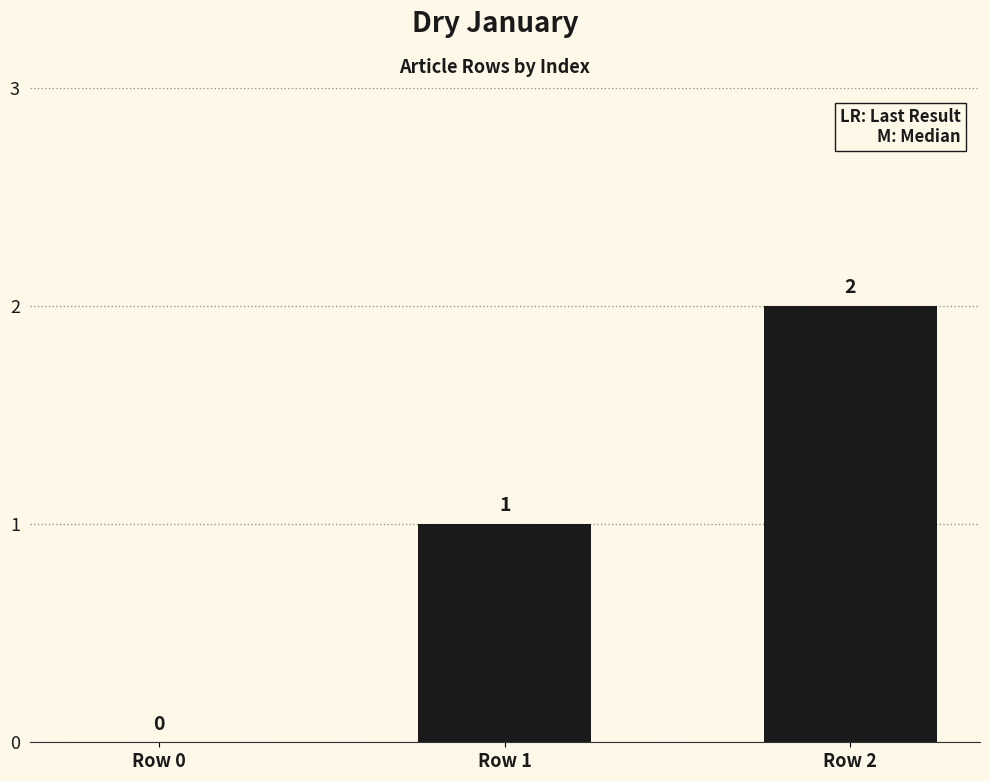

What is the difference between the values at Row 1 and Row 0?

1